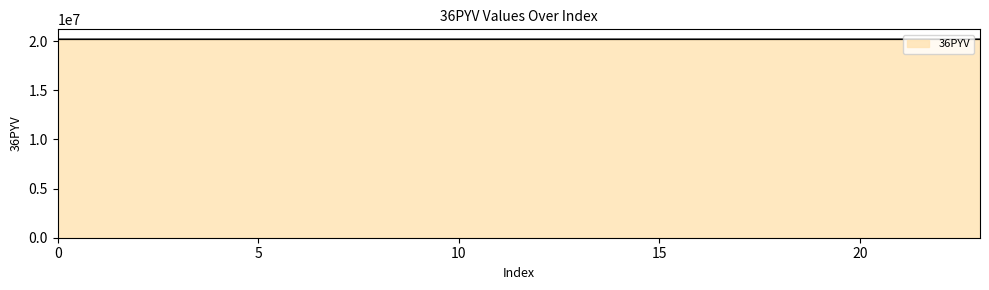

Does the chart have visible grid lines?

No